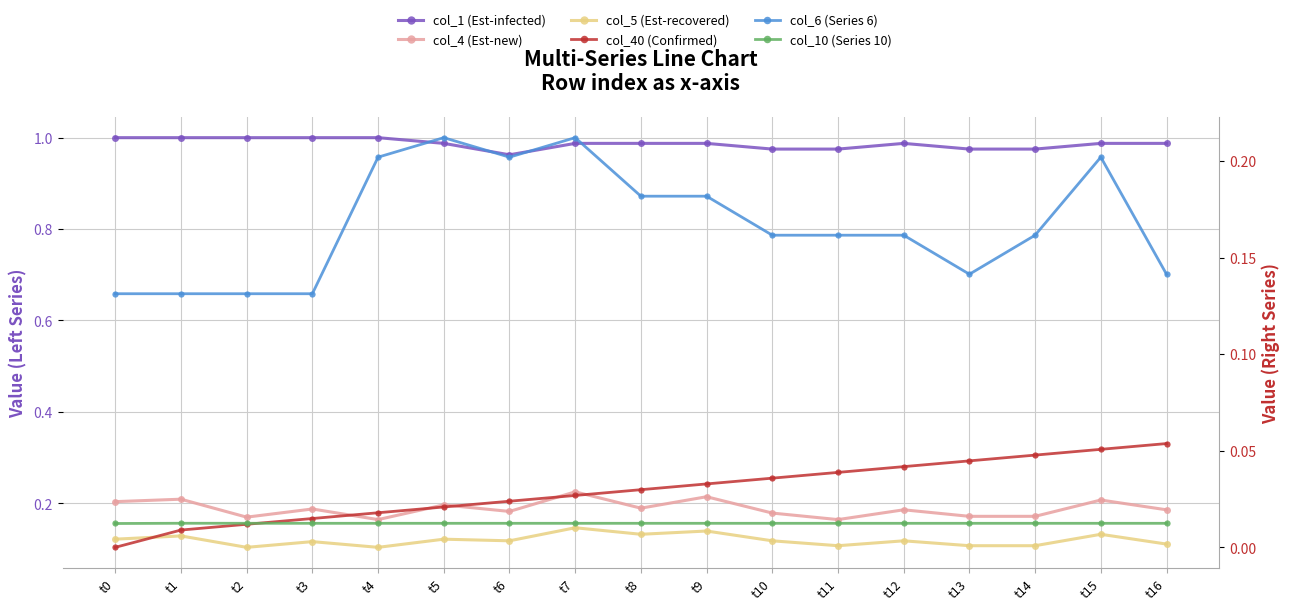

Which category has the lowest value across all series?

t0